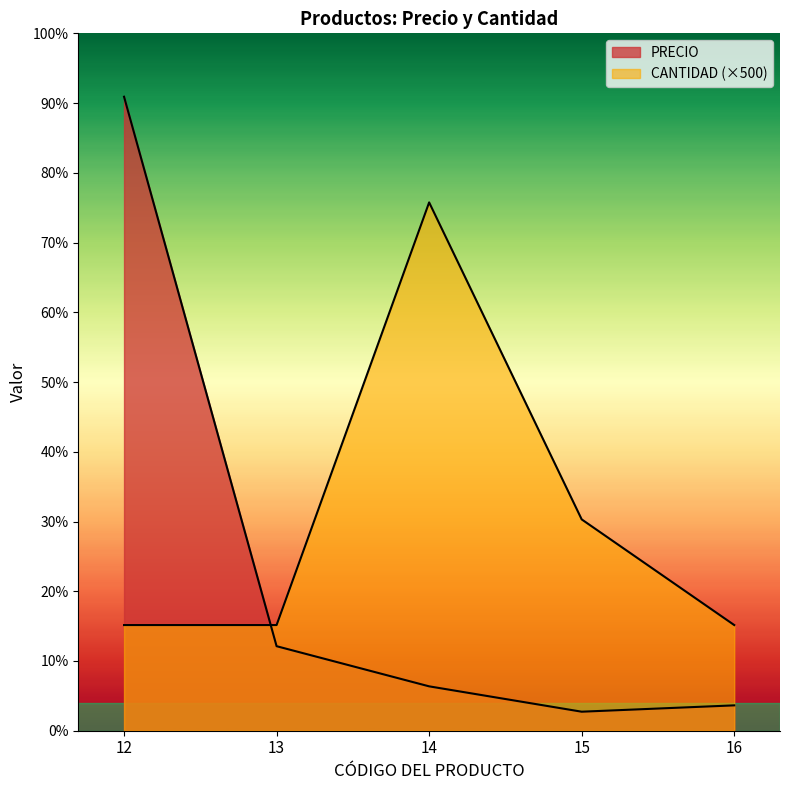

Does the chart have visible grid lines?

No